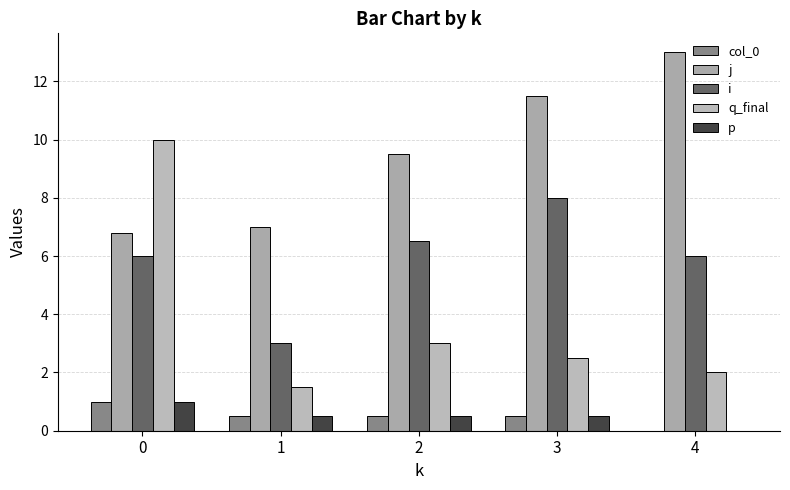

Reading left to right, transcribe all the data shown in this chart.

col_0: 0=1.0	1=0.5	2=0.5	3=0.5	4=0.0
j: 0=6.8	1=7.0	2=9.5	3=11.5	4=13.0
i: 0=6.0	1=3.0	2=6.5	3=8.0	4=6.0
q_final: 0=10.0	1=1.5	2=3.0	3=2.5	4=2.0
p: 0=1.0	1=0.5	2=0.5	3=0.5	4=0.0